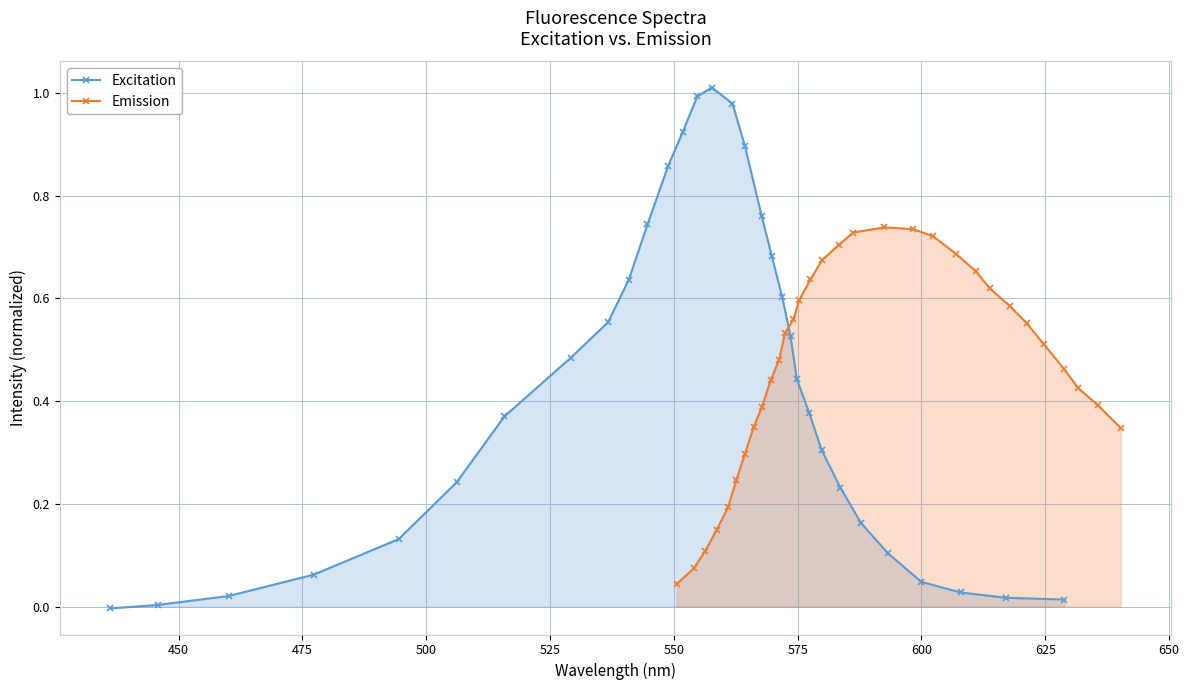

Reading left to right, what are all the values shown in this chart?

Excitation: -0.0	0.0	0.0	0.1	0.1	0.2	0.4	0.5	0.6	0.6	0.7	0.9	0.9	1.0	1.0	1.0	0.9	0.8	0.7	0.6	0.5	0.4	0.4	0.3	0.2	0.2	0.1	0.0	0.0	0.0	0.0
Emission: 0.0	0.1	0.1	0.1	0.2	0.2	0.3	0.3	0.4	0.4	0.5	0.5	0.6	0.6	0.6	0.7	0.7	0.7	0.7	0.7	0.7	0.7	0.7	0.6	0.6	0.6	0.5	0.5	0.4	0.4	0.3